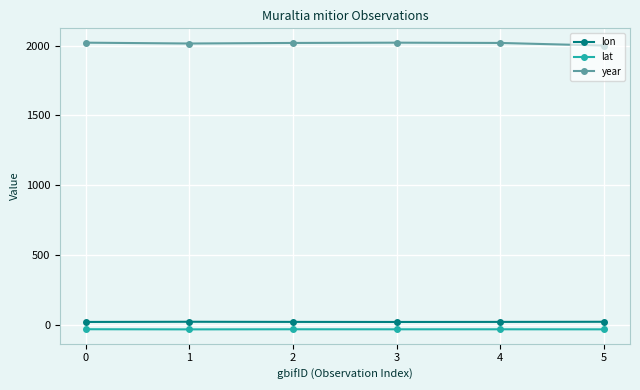

Which series has the largest range (max minus min)?

year